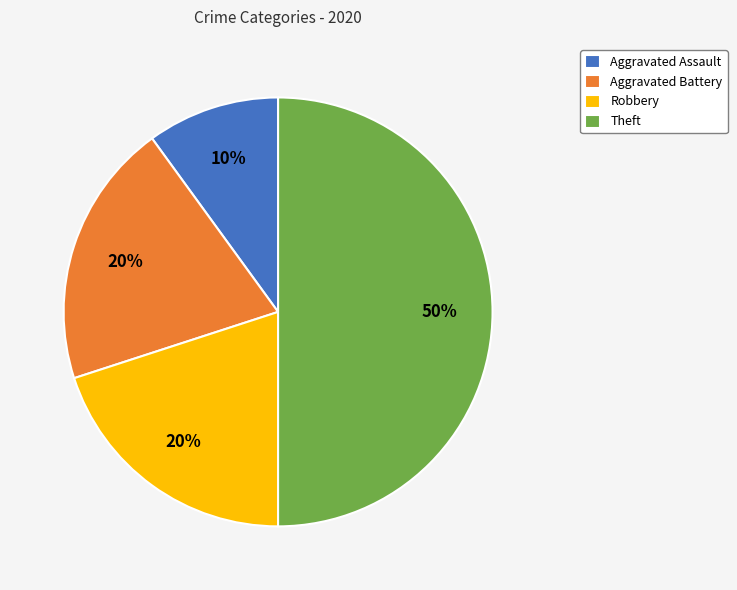

Does Aggravated Battery account for over 50% of the chart?

No